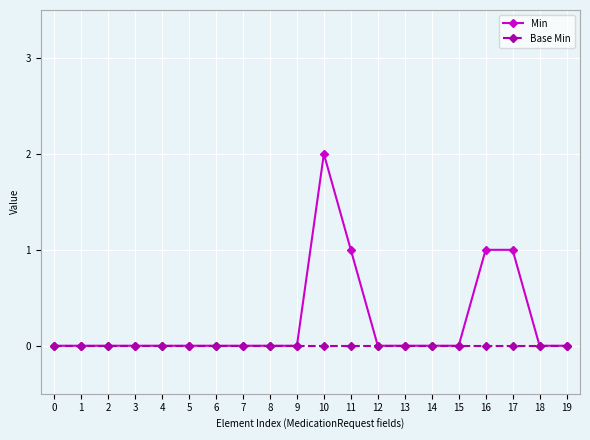

Reading left to right, list all the values displayed in this chart.

Min: 0	0	0	0	0	0	0	0	0	0	2	1	0	0	0	0	1	1	0	0
Base Min: 0	0	0	0	0	0	0	0	0	0	0	0	0	0	0	0	0	0	0	0